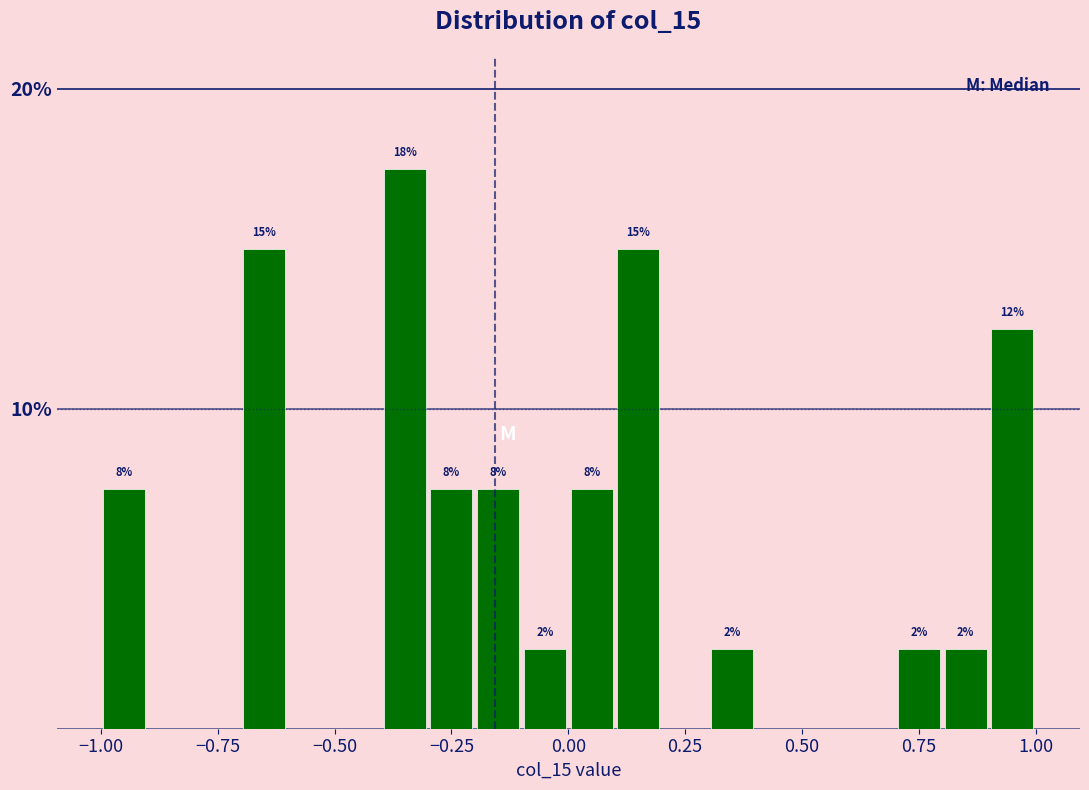

Read against the x-axis, roughly where is the centre of the tallest bar?

-0.35